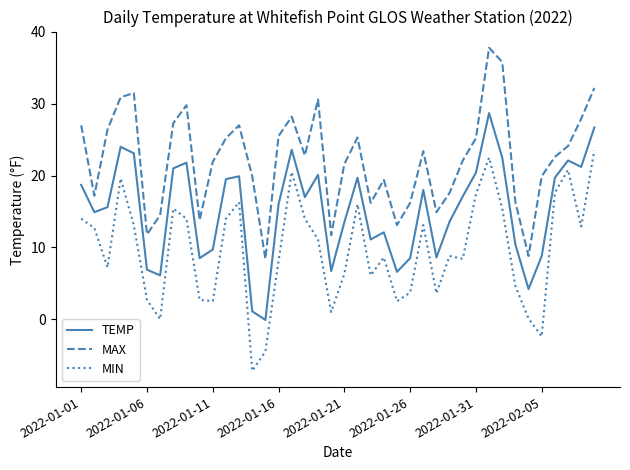

True or false: TEMP and MAX cross at least once.

False